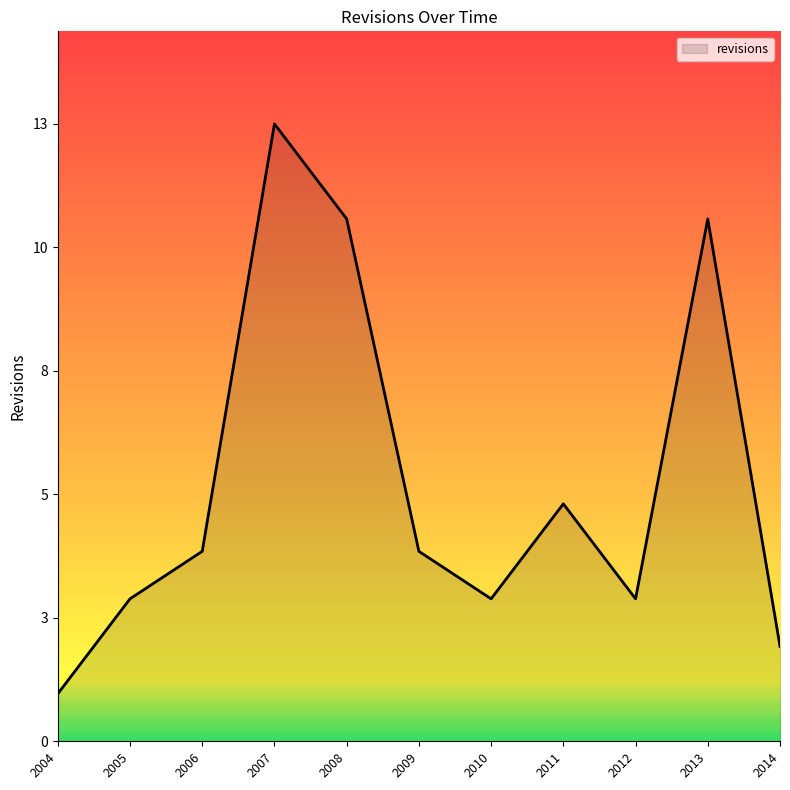

What is the greatest value displayed?

13